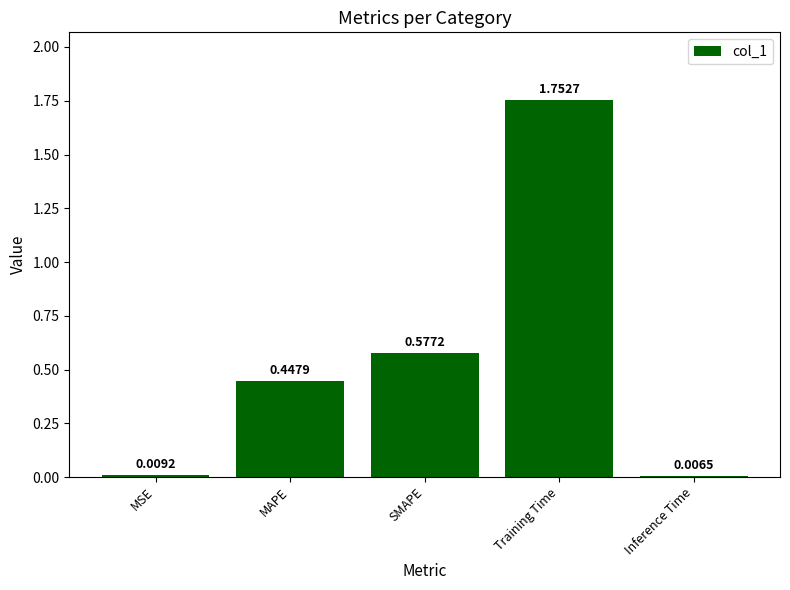

Which category has the lowest value across all series?

Inference Time